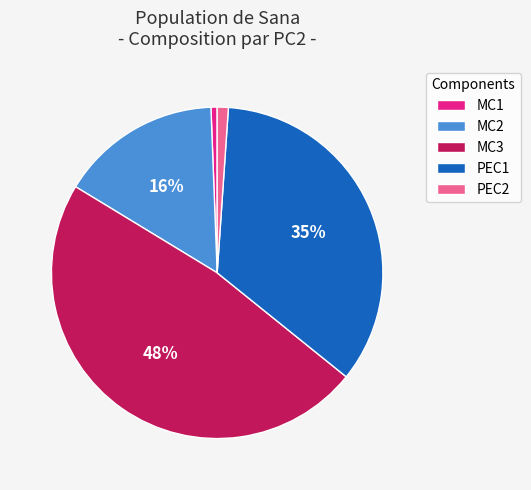

True or false: PEC2 accounts for 1% of the total.

True